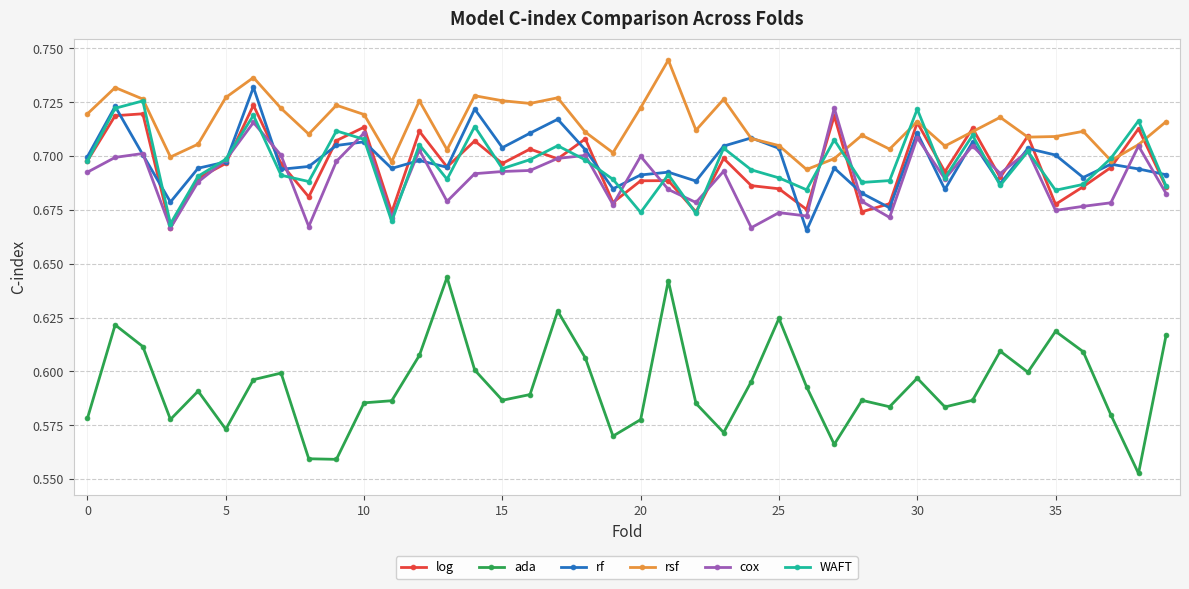

How many series are shown in this chart?

6